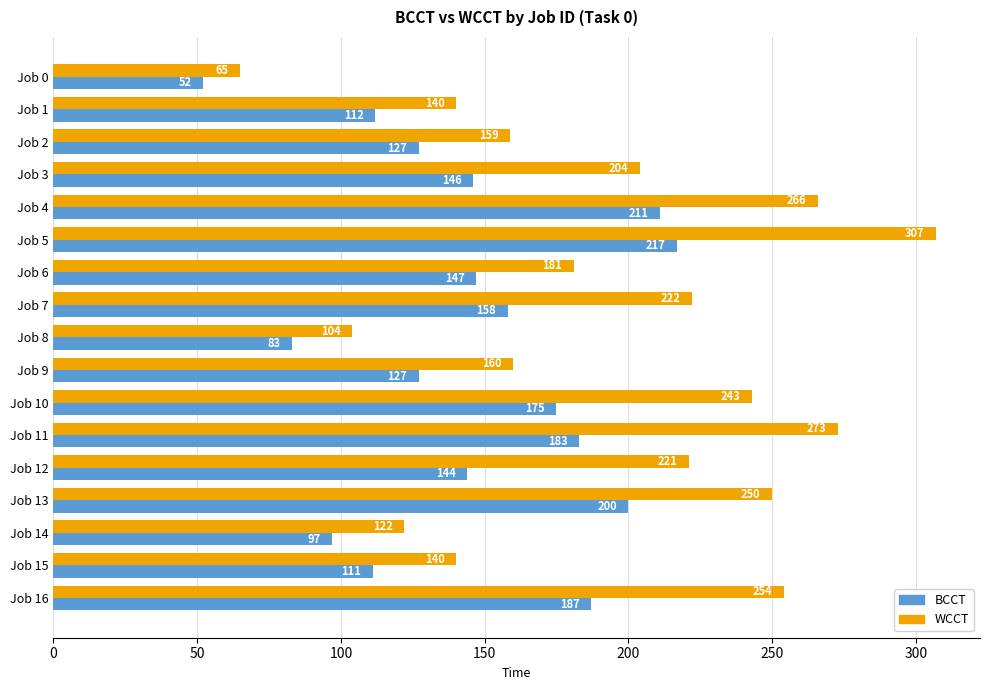

What is the average value of the WCCT series?

195